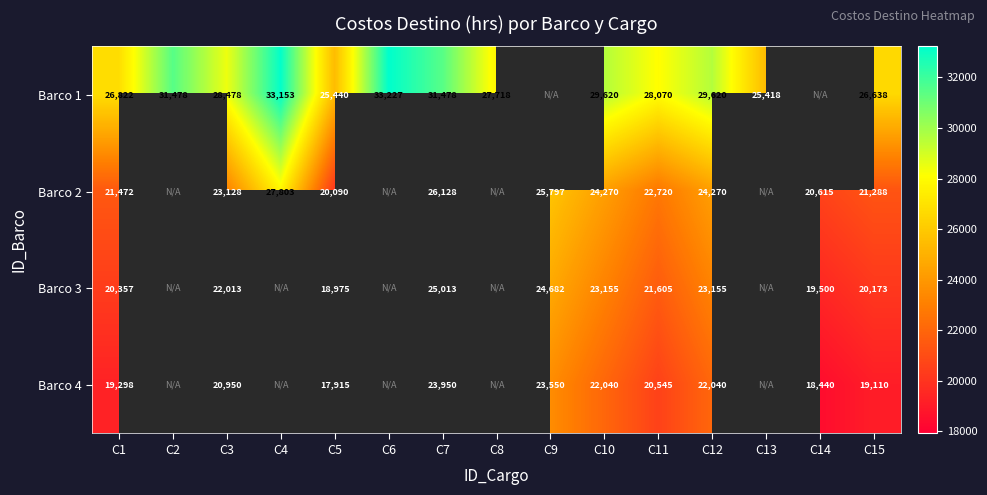

What is the difference between the Barco 3 values at C1 and C11?

1248